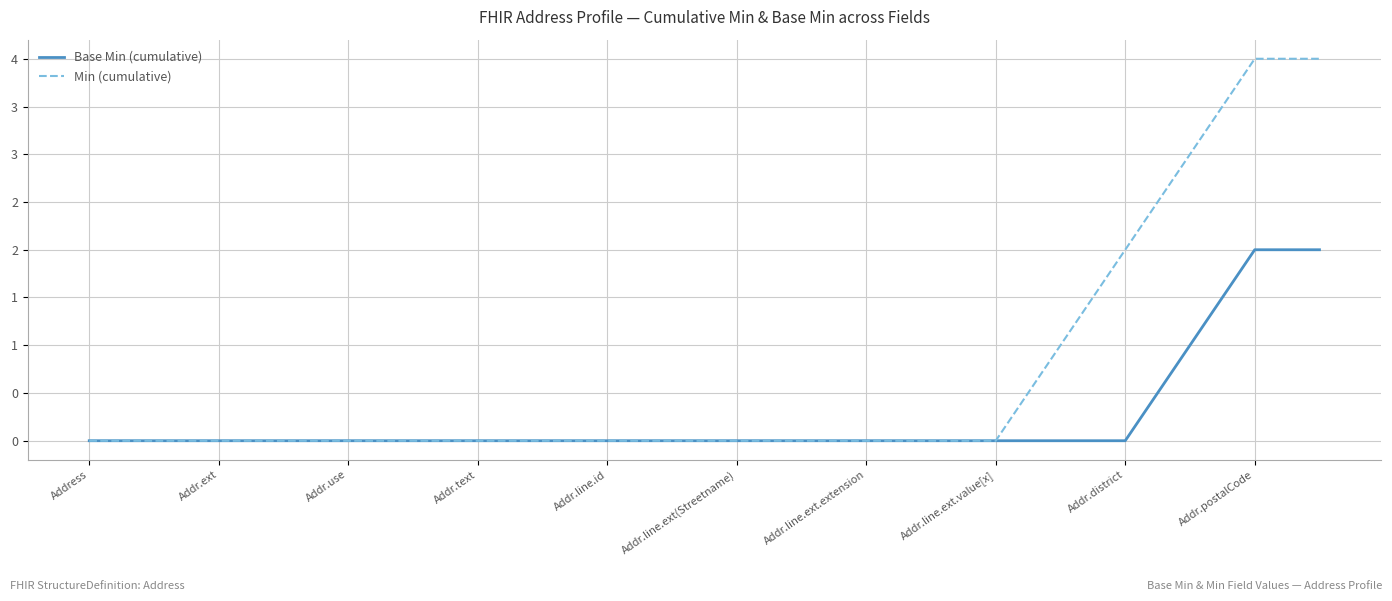

True or false: Base Min (cumulative) and Min (cumulative) intersect in this chart.

False